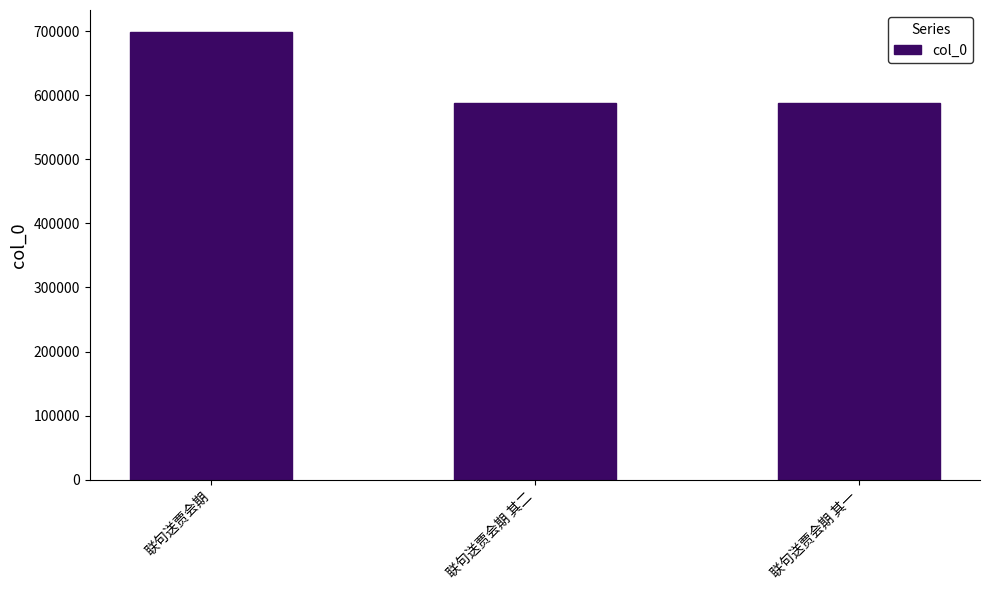

Is it true that the value at 联句送贾会期 is 296789?

False